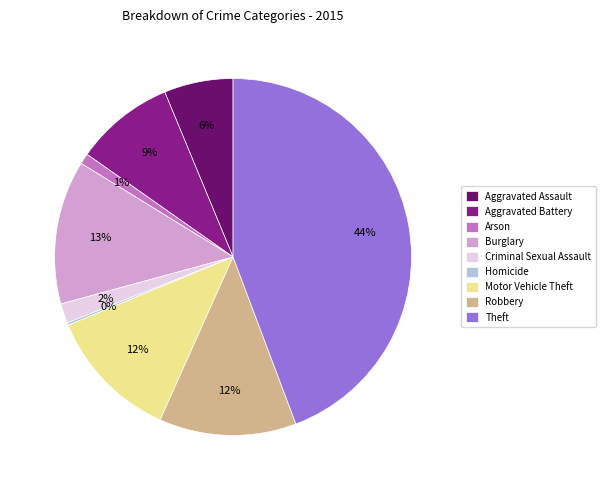

Which has a higher value, Theft or Robbery?

Theft